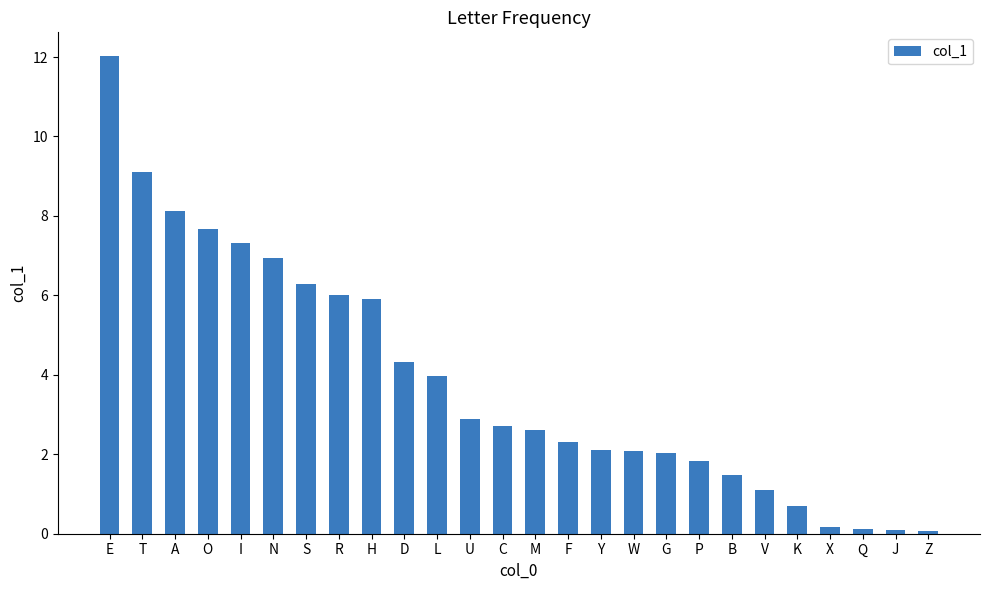

What position from the left is A?

3